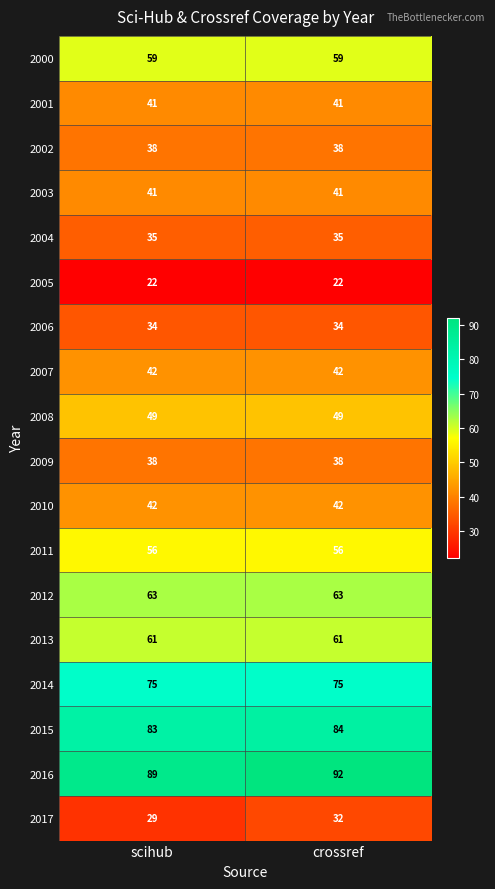

What is the sum of all 2015 values?

167